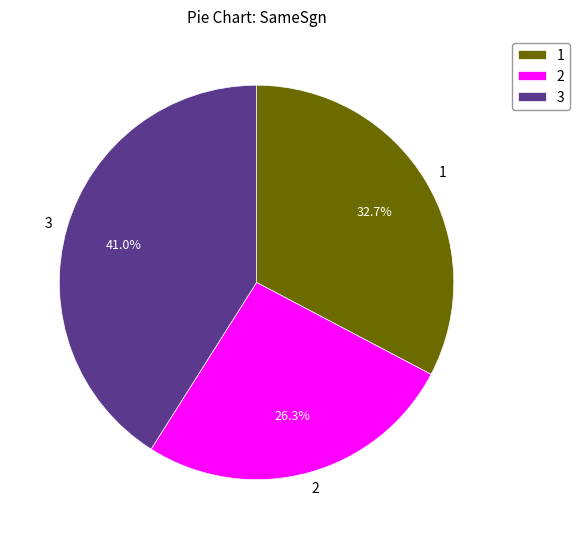

Which slice is the largest?

3